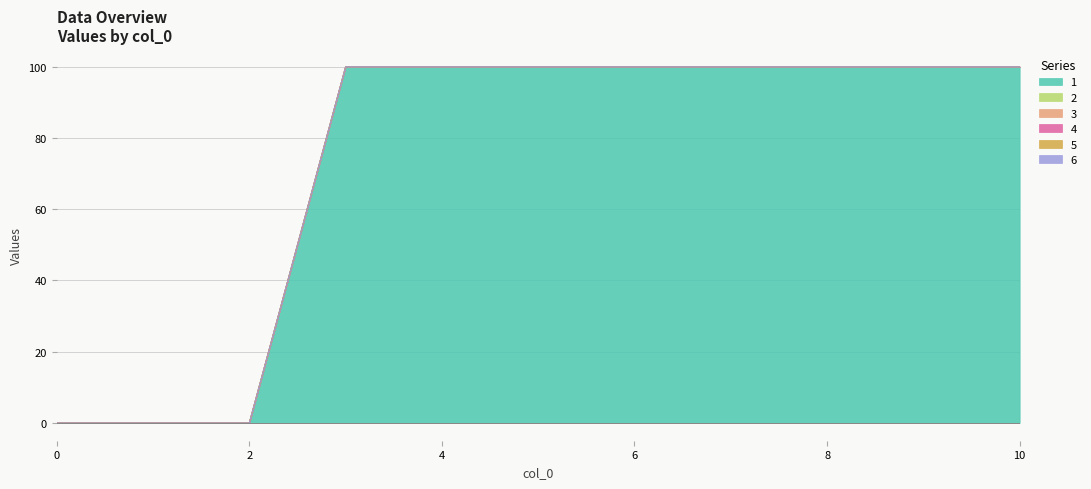

What is the maximum value shown in the chart?

100